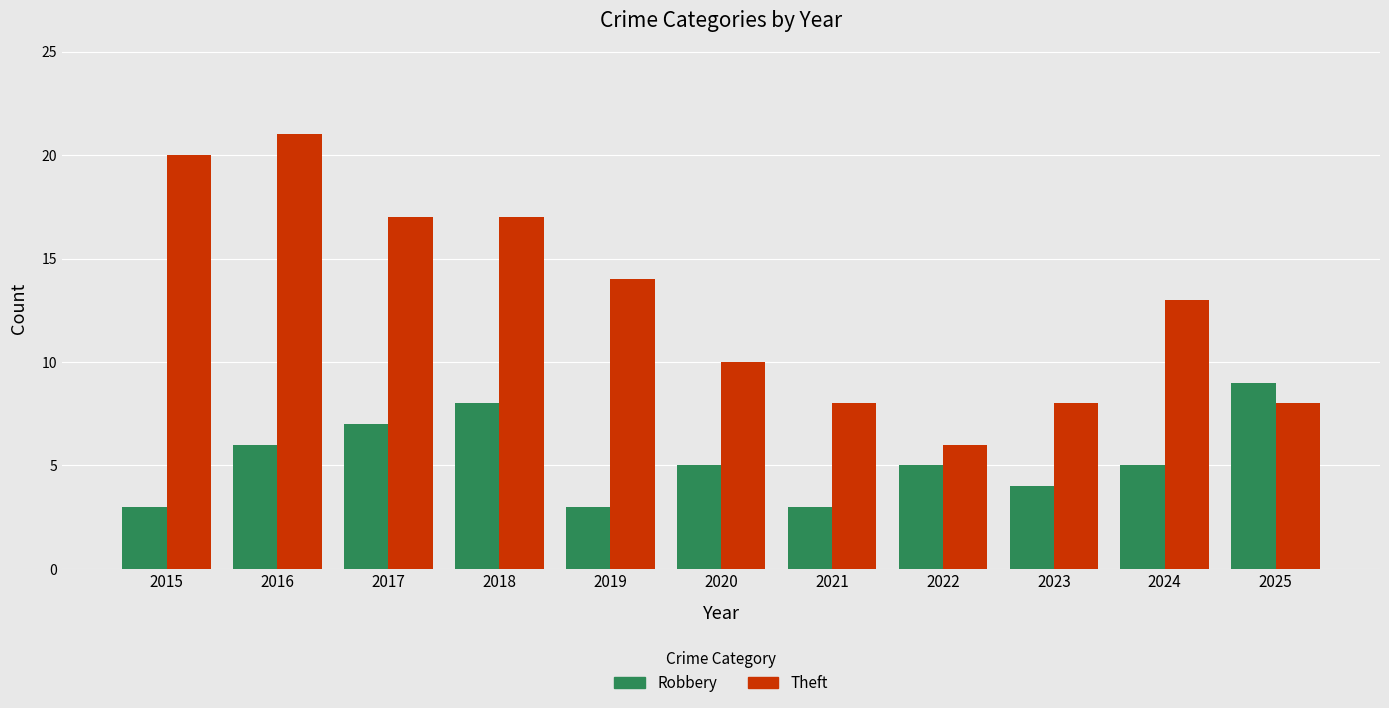

Which series has the widest spread of values?

Theft